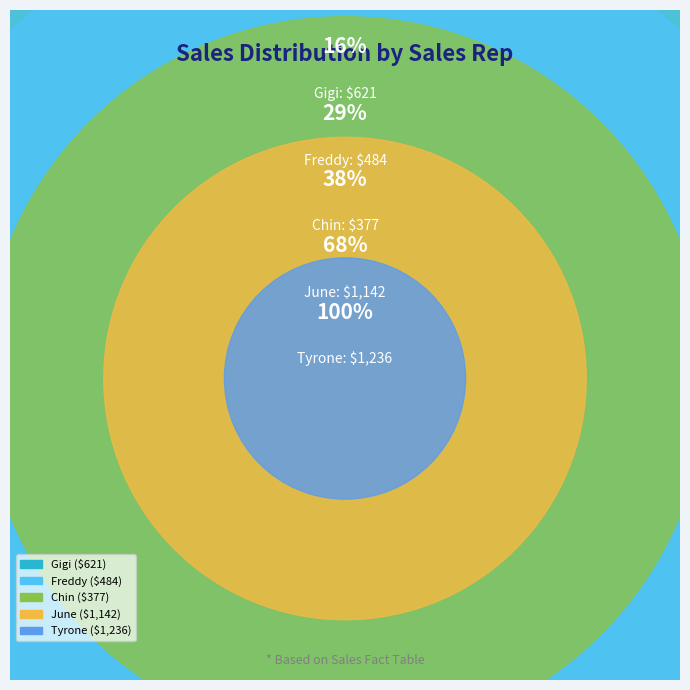

Does Oct account for over 50% of the chart?

No